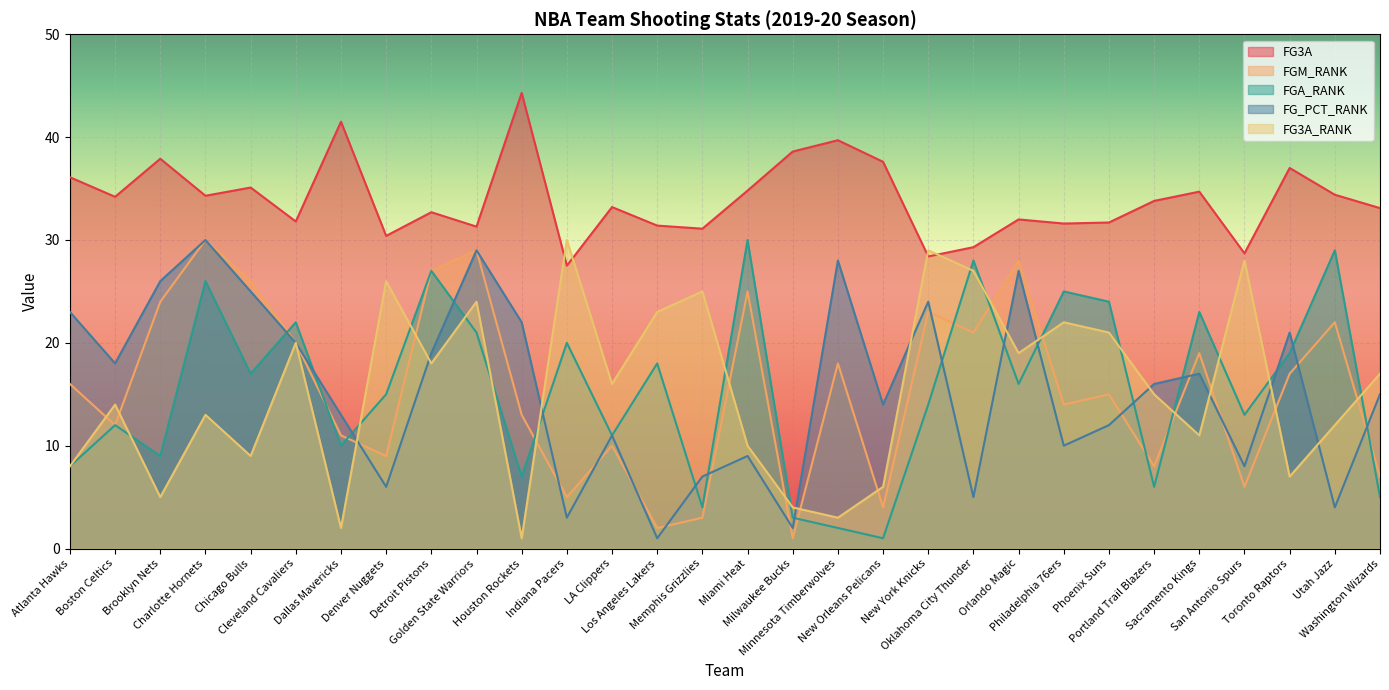

In FG_PCT_RANK, how many points are higher than both neighbors (excluding endpoints)?

9